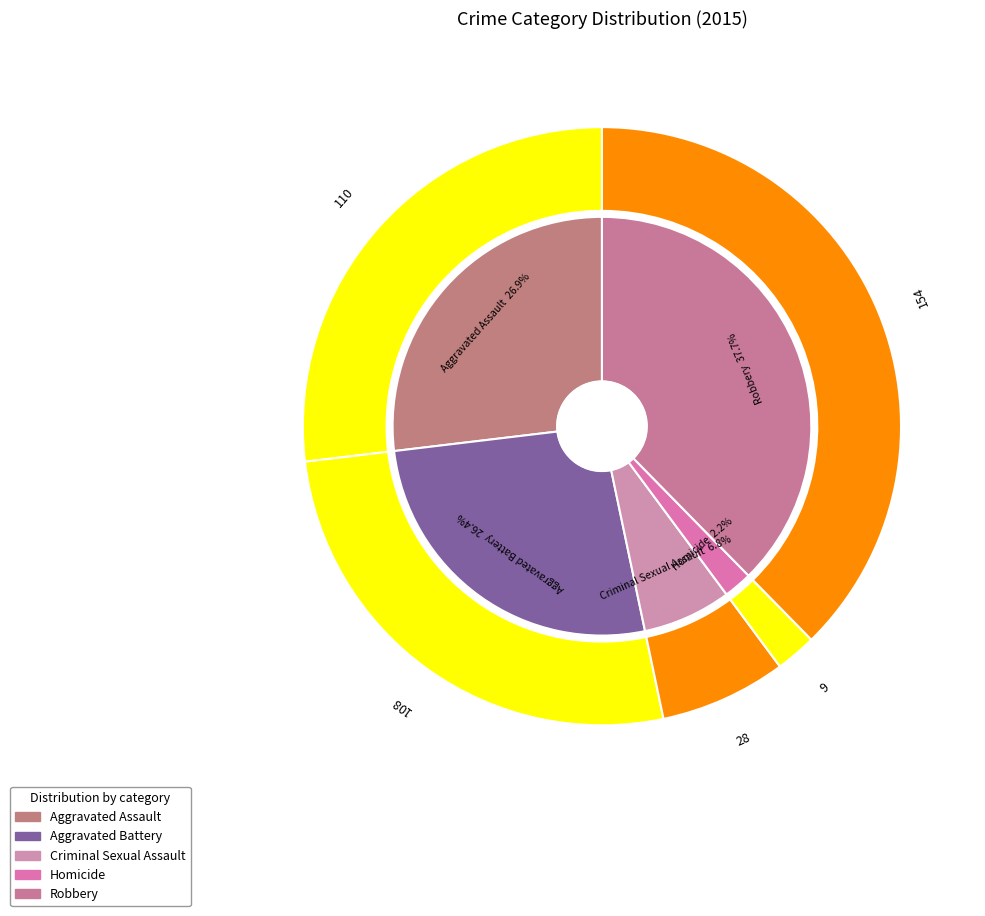

Which has a higher value, Robbery or Homicide?

Robbery